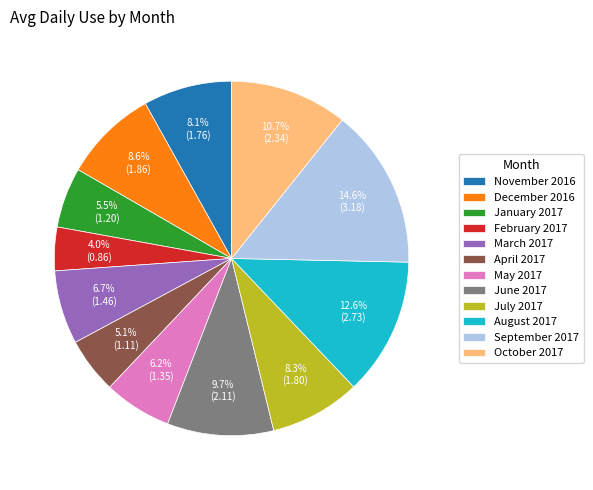

Is December 2016 the majority of the pie?

No